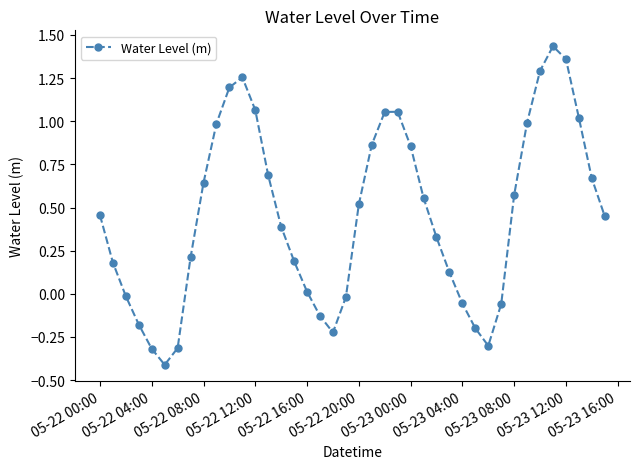

True or false: there are more than 1 points higher than both neighbors.

True